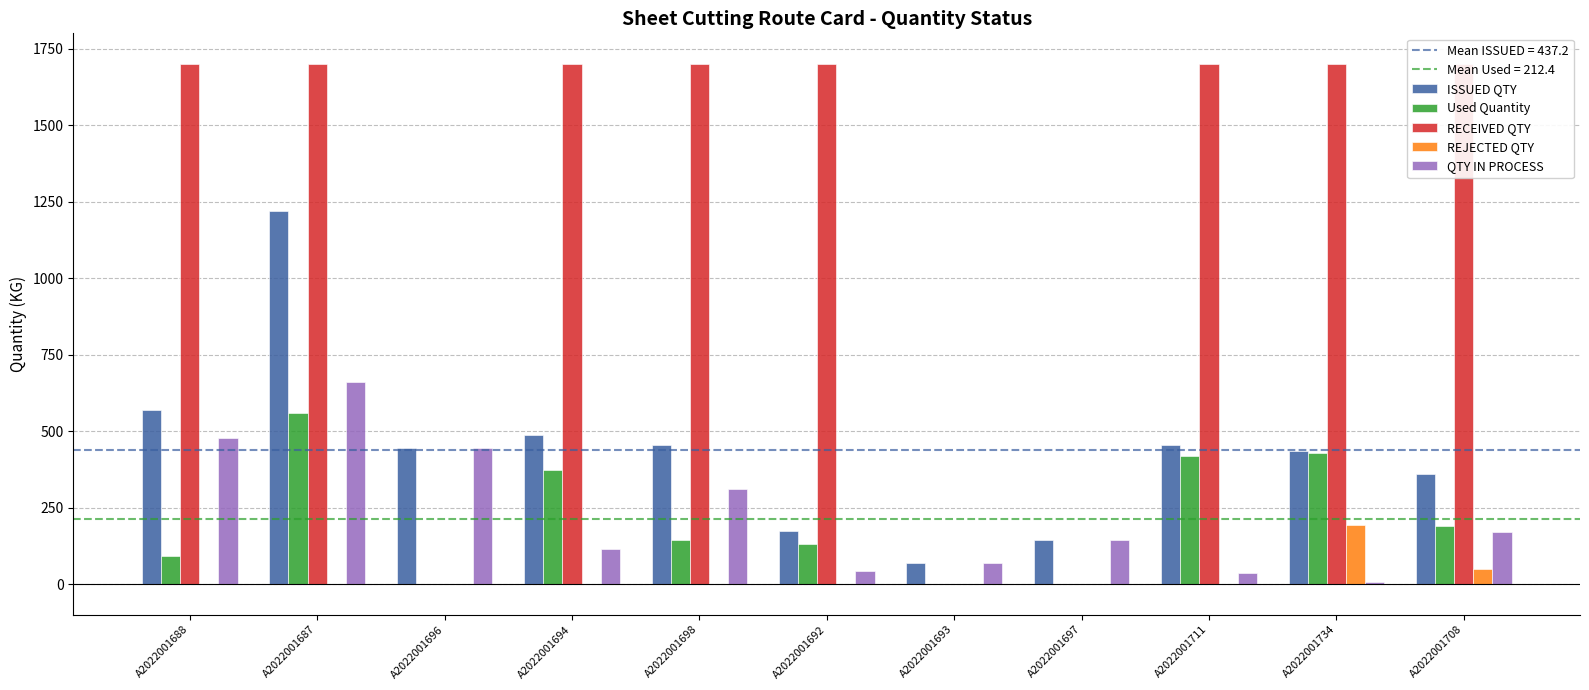

Is the value of Used Quantity at A2022001694 greater than the value of REJECTED QTY at A2022001692?

Yes